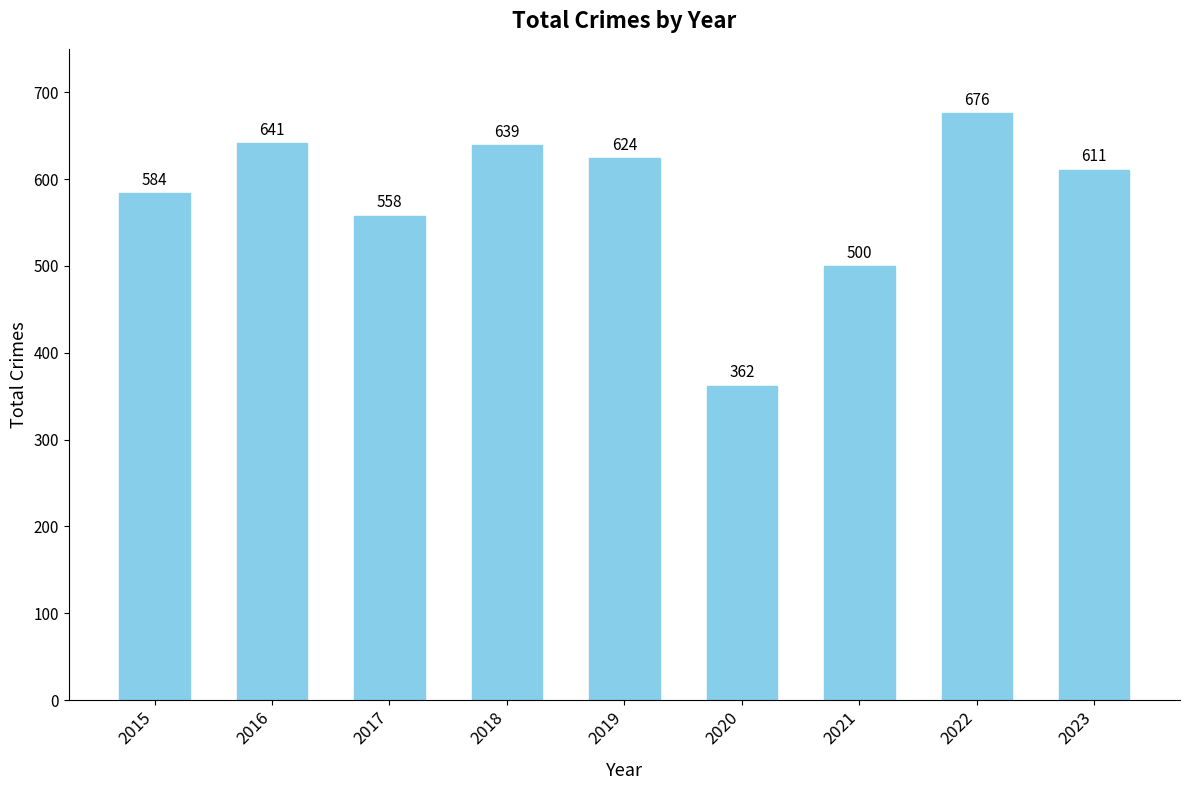

Rank the categories by value from lowest to highest.

2020, 2021, 2017, 2015, 2023, 2019, 2018, 2016, 2022